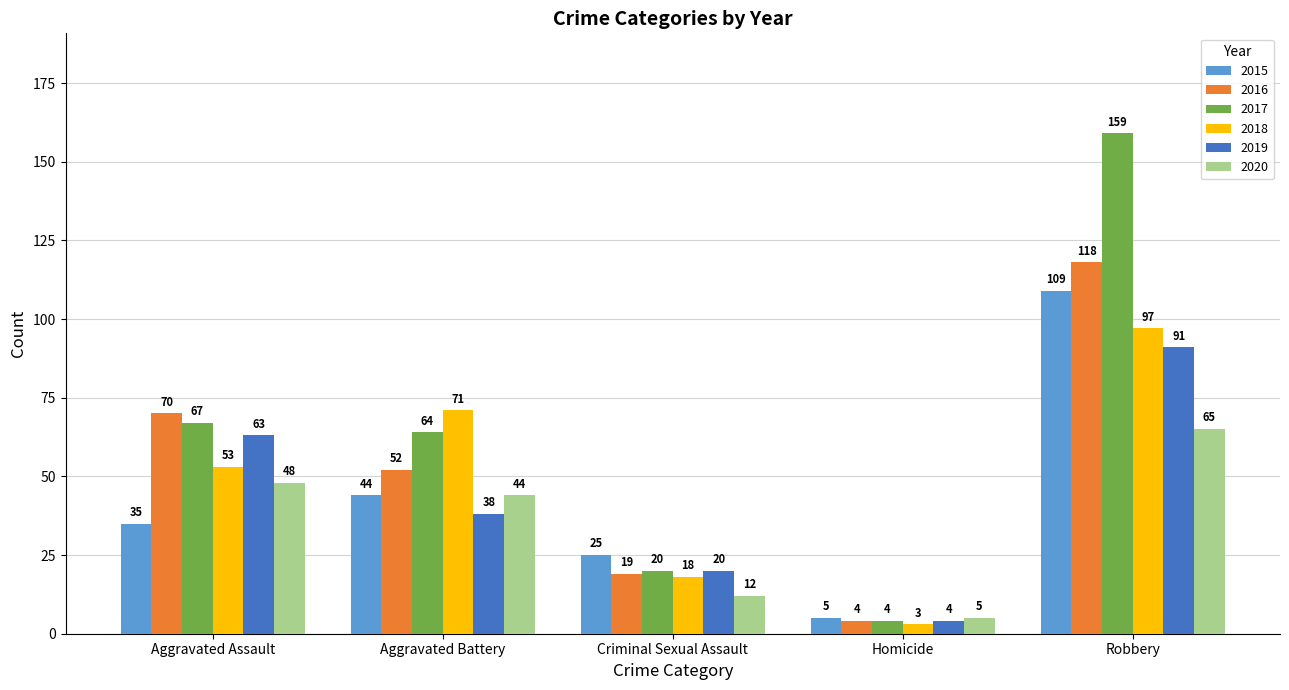

What is the total value across all series at Aggravated Battery?

313